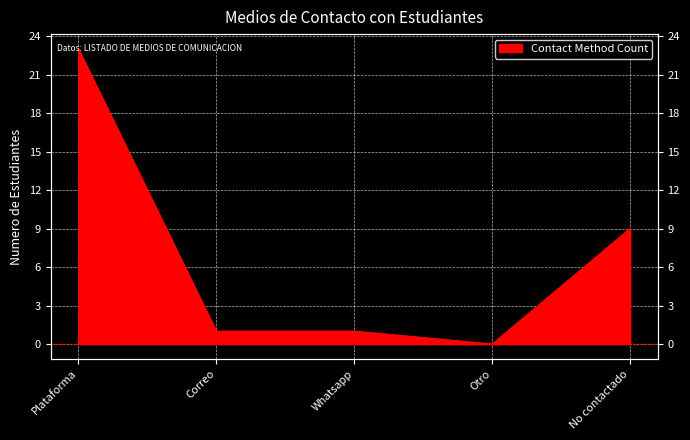

What is the change in value from Otro to No contactado?

+9